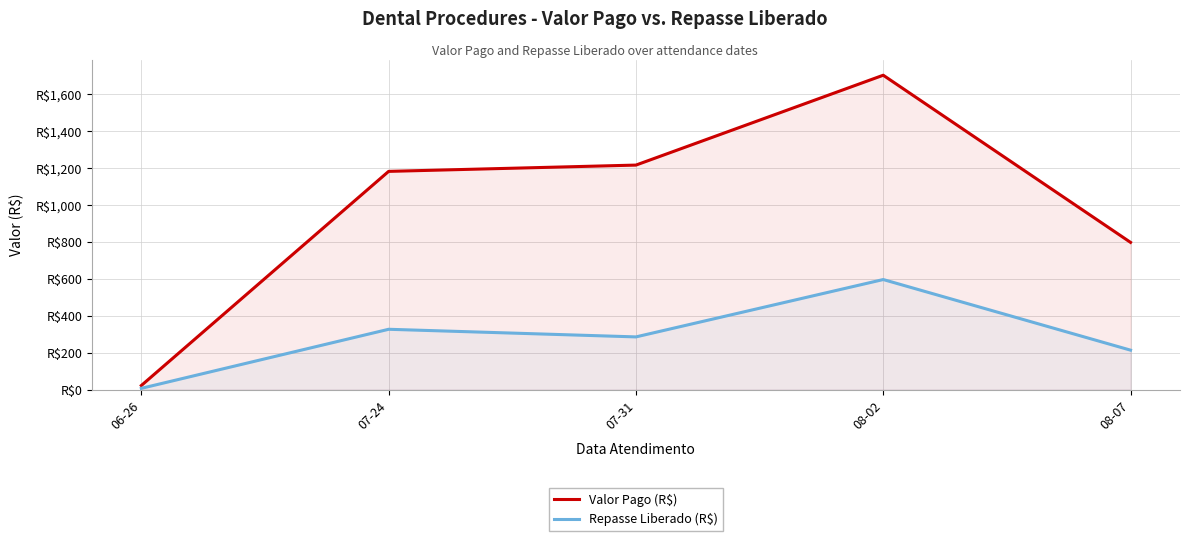

Reading right to left, extract all data points from this chart.

Valor Pago (R$): 08-07=796.0	08-02=1700.0	07-31=1214.0	07-24=1180.0	06-26=21.9
Repasse Liberado (R$): 08-07=213.1	08-02=595.0	07-31=284.8	07-24=326.0	06-26=6.6